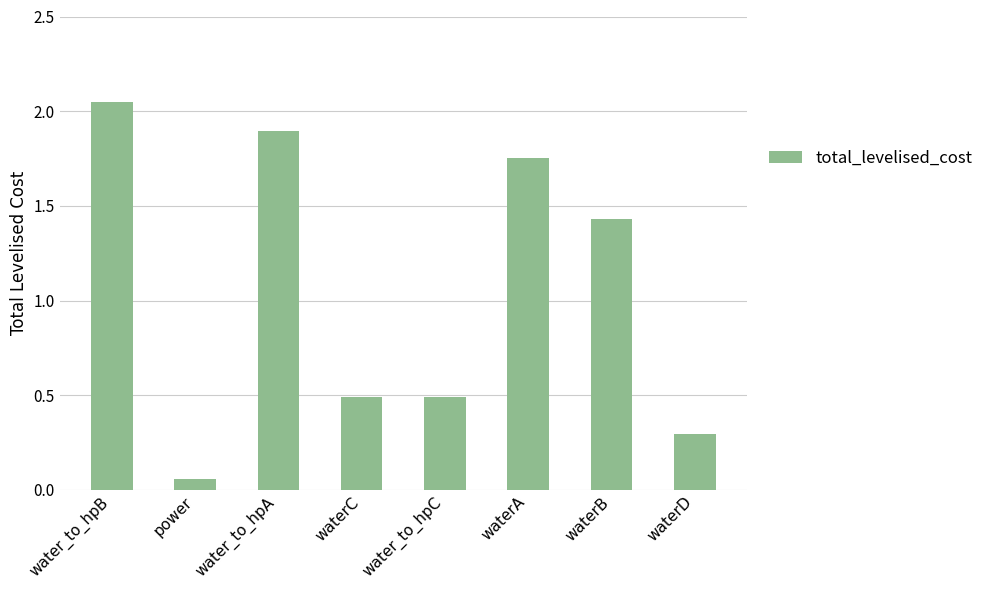

The chart shows a value of 1.9 at water_to_hpA. True or false?

True